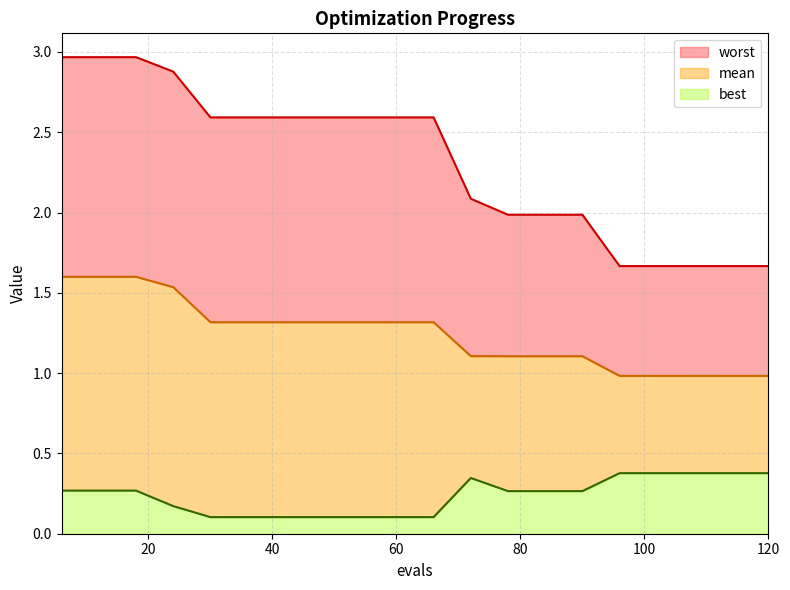

Rank the categories by worst value from lowest to highest.

96, 102, 108, 114, 120, 78, 84, 90, 72, 30, 36, 42, 48, 54, 60, 66, 24, 6, 12, 18